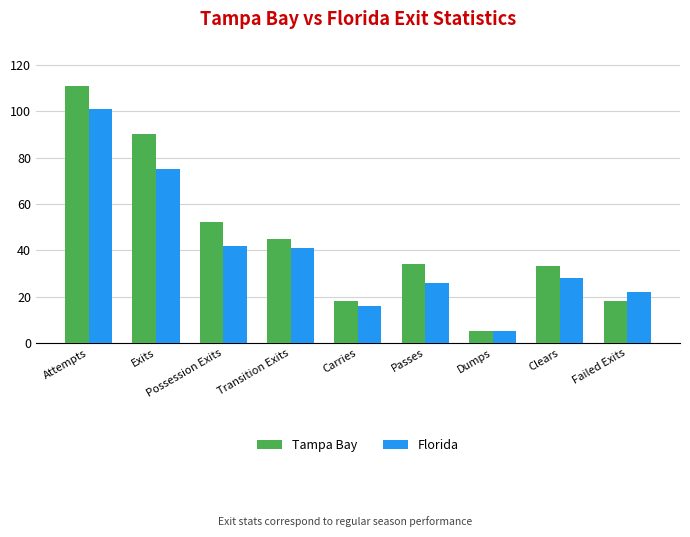

Where is Florida nearest to the value 53?

Possession Exits